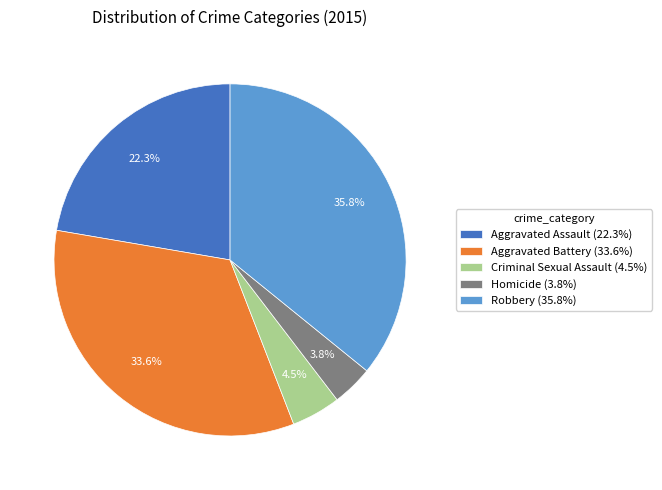

Does Aggravated Assault account for over 50% of the chart?

No